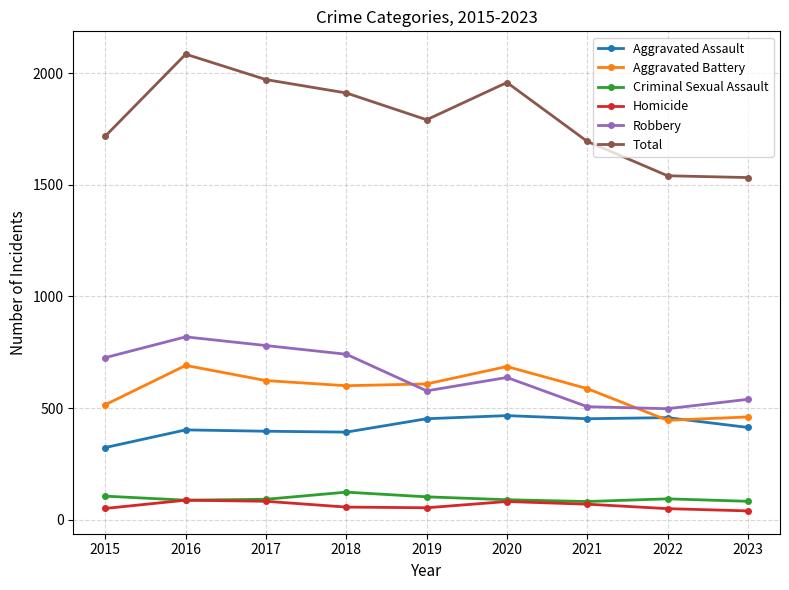

At how many categories does at least one series exceed 335?

9